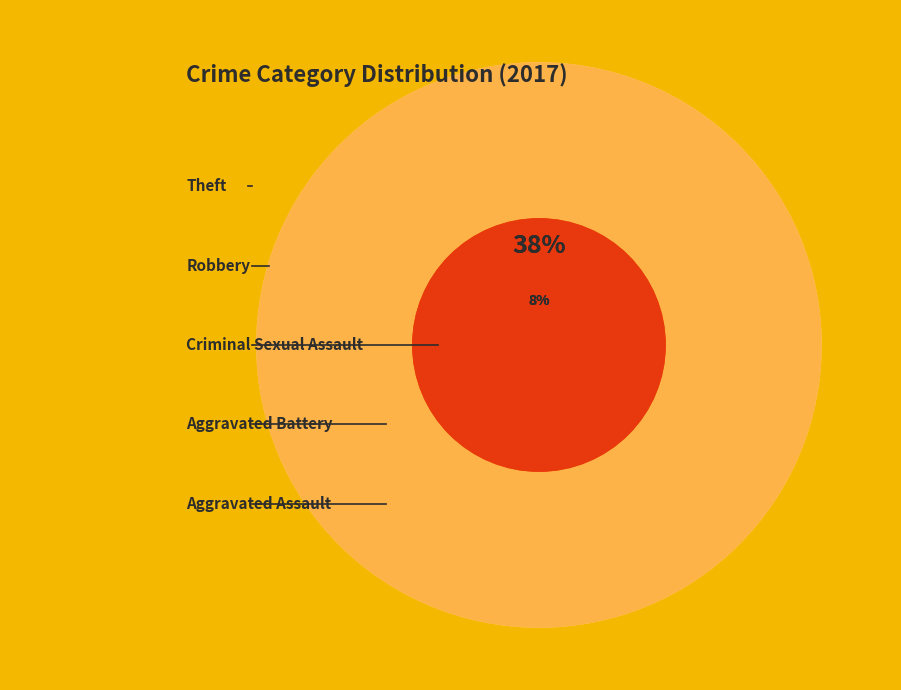

To the nearest percent, what portion does Theft represent?

38%